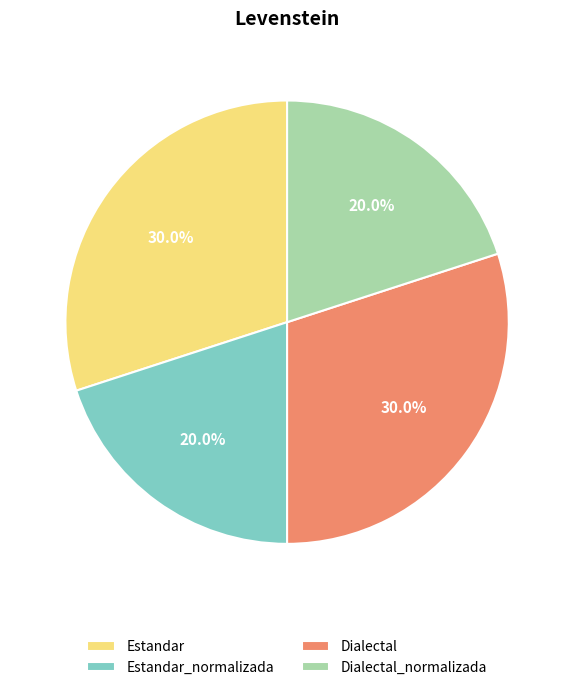

To the nearest percent, what is the average slice percentage?

25%